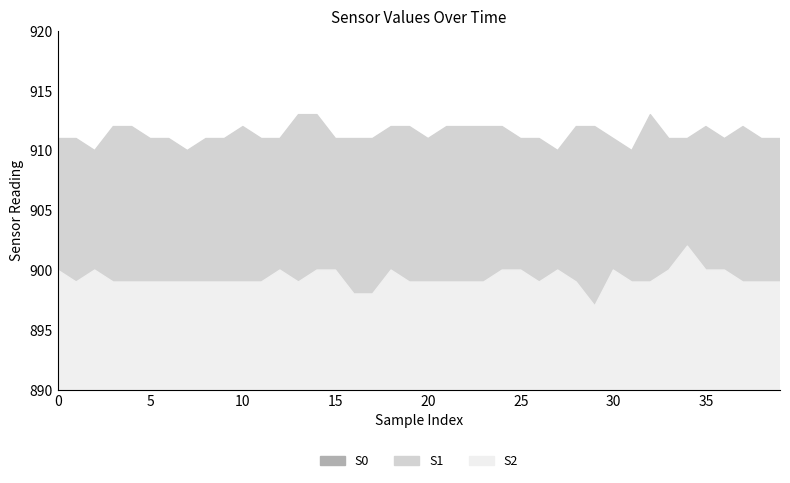

How many lines are shown in the chart?

3